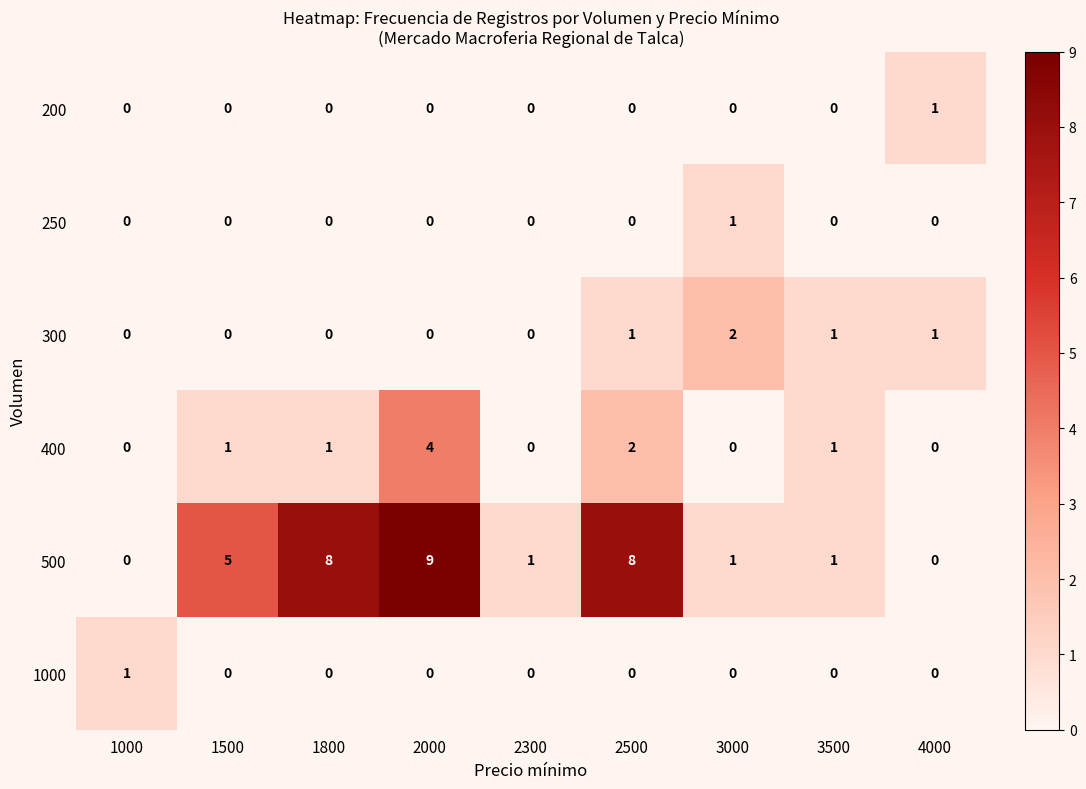

The 400 series shows 0 at 2500. True or false?

False